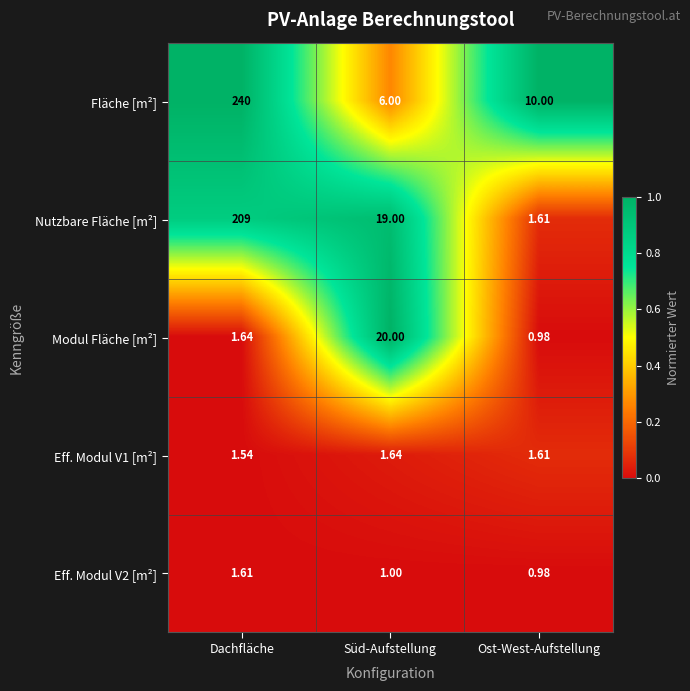

Which label corresponds to the largest value in the chart?

Dachfläche